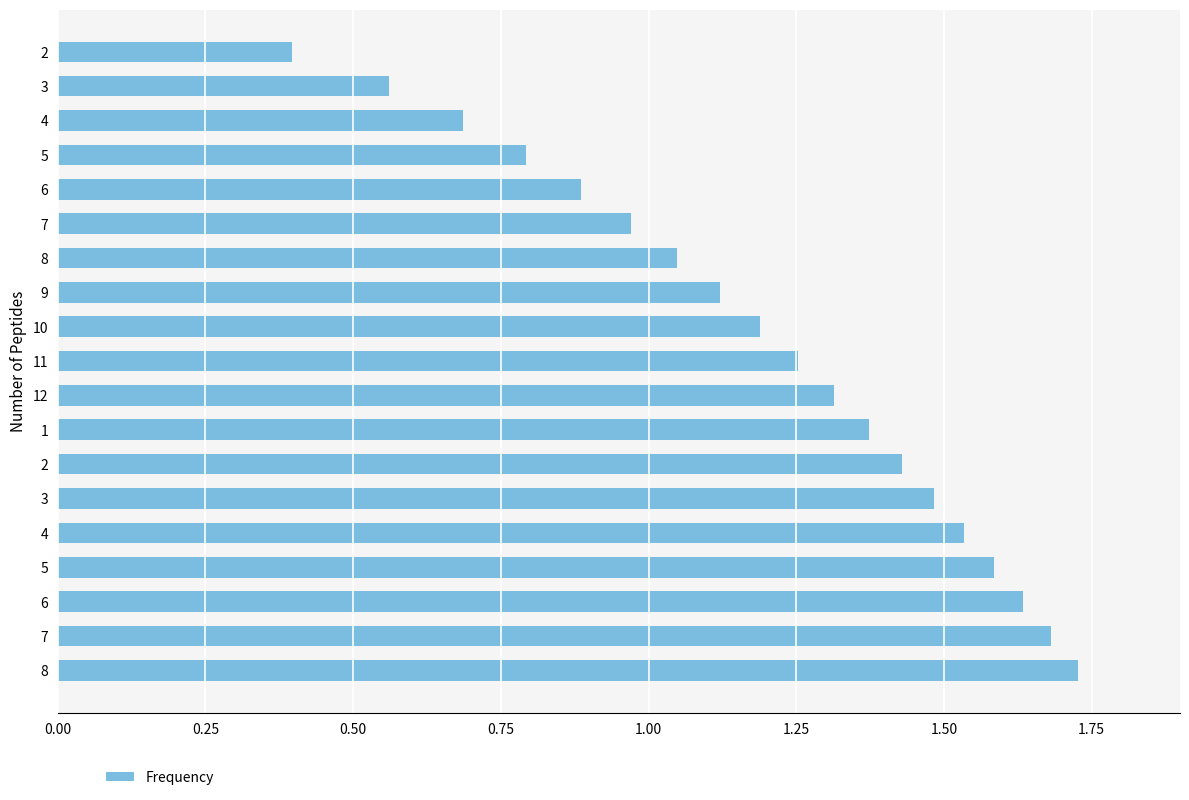

What is the difference between the second highest and second lowest values?

1.1